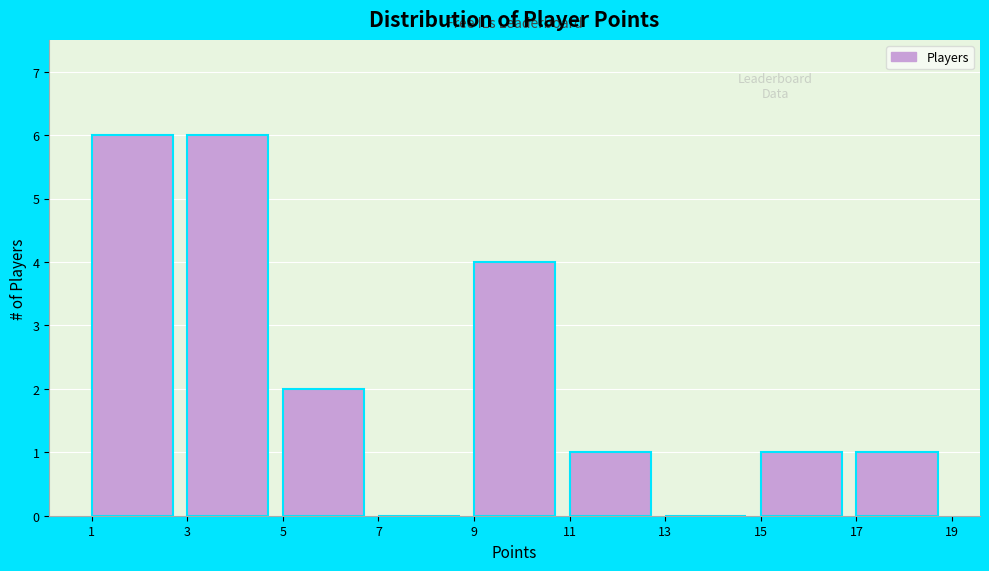

What is the height of the bar covering 5 to 7 on the x-axis? The values are not printed on the chart, so give them approximately, as read against the axis.

2